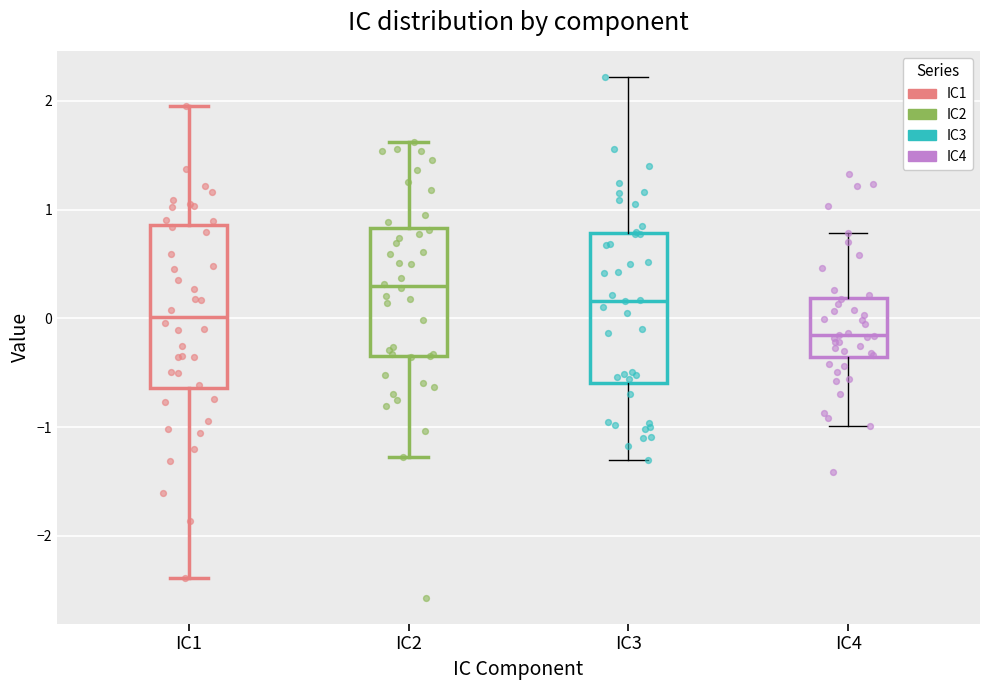

Reading left to right, transcribe this box plot: for each box, give where its median line is, the range the box spans, and where its two whiskers end, as read against the y-axis. The values are not printed on the chart, so give them approximately, as read against the axis.

IC1: median 0.0, box -0.6 to 0.9, whiskers -2.4 to 2.0
IC2: median 0.3, box -0.3 to 0.8, whiskers -1.3 to 1.6
IC3: median 0.2, box -0.6 to 0.8, whiskers -1.3 to 2.2
IC4: median -0.2, box -0.4 to 0.2, whiskers -1.0 to 0.8